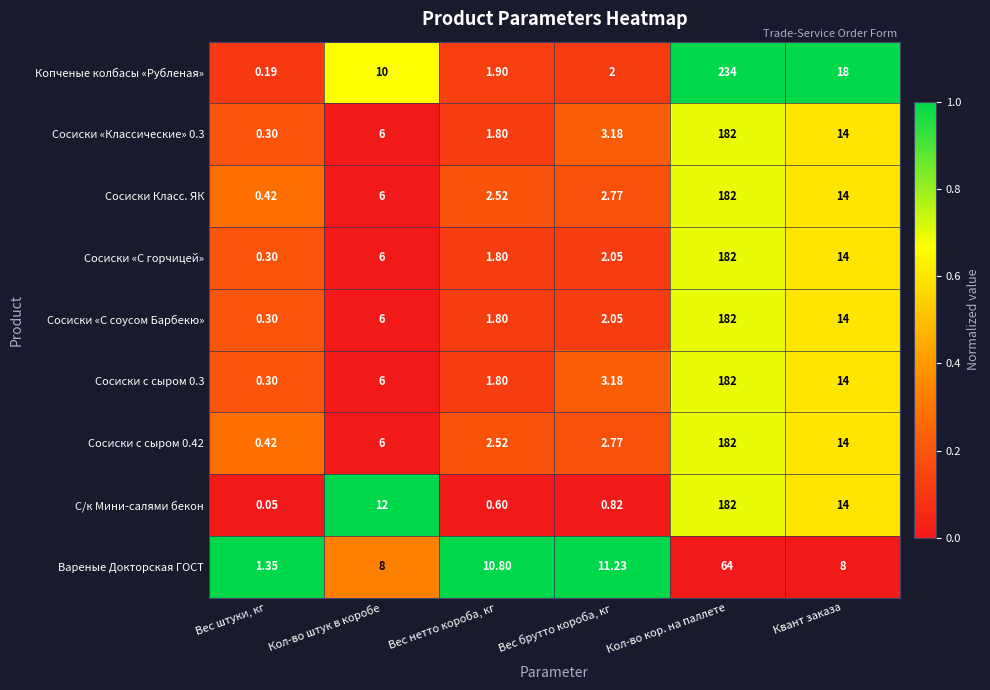

Which series has the widest spread of values?

Копченые колбасы «Рубленая»